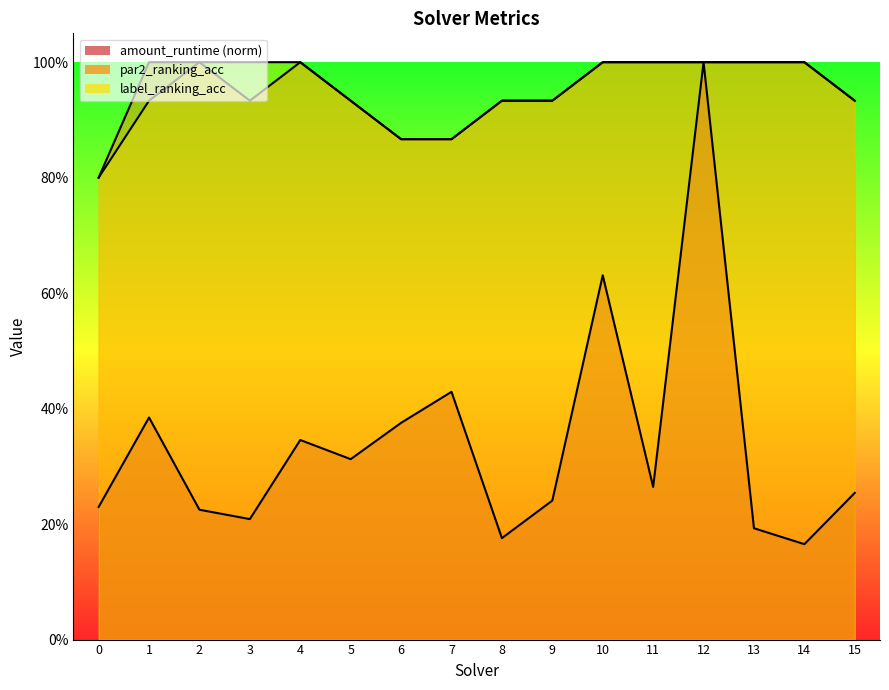

What is the difference between the second highest and second lowest values in the label_ranking_acc series?

0.1